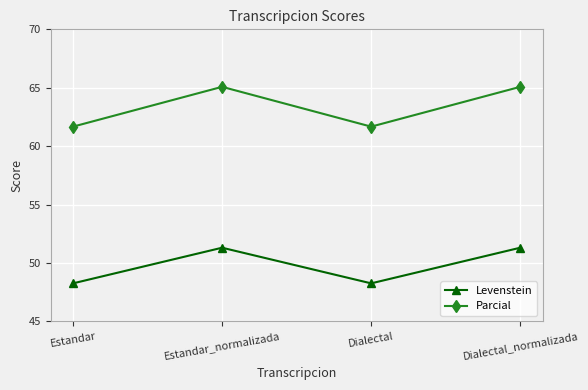

Reading right to left, transcribe all the data shown in this chart.

Levenstein: 51.3	48.3	51.3	48.3
Parcial: 65.1	61.7	65.1	61.7